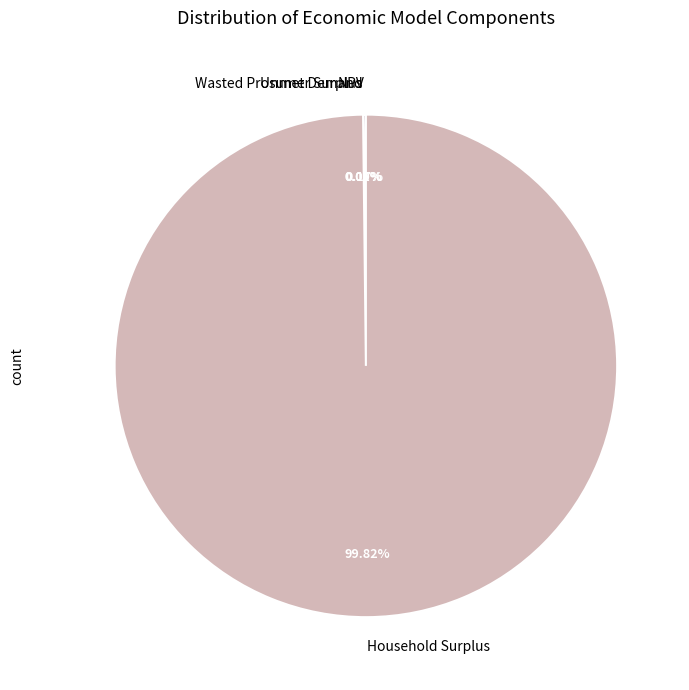

What is the largest slice in the pie chart?

Household Surplus